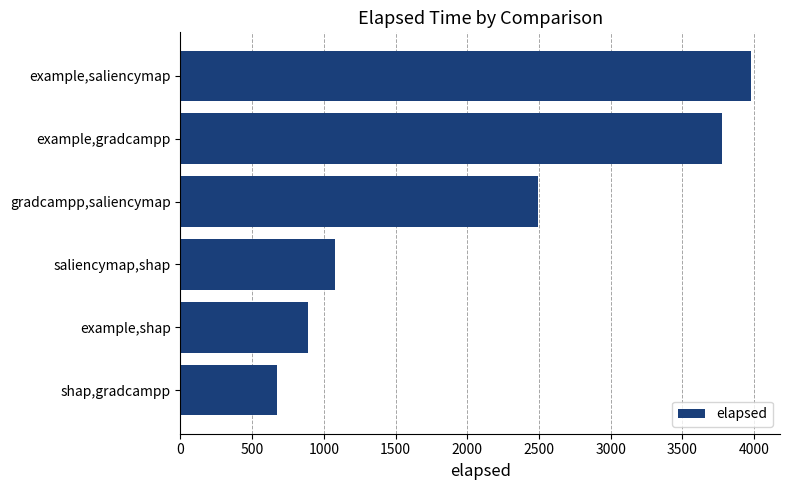

How many series are shown in this chart?

1